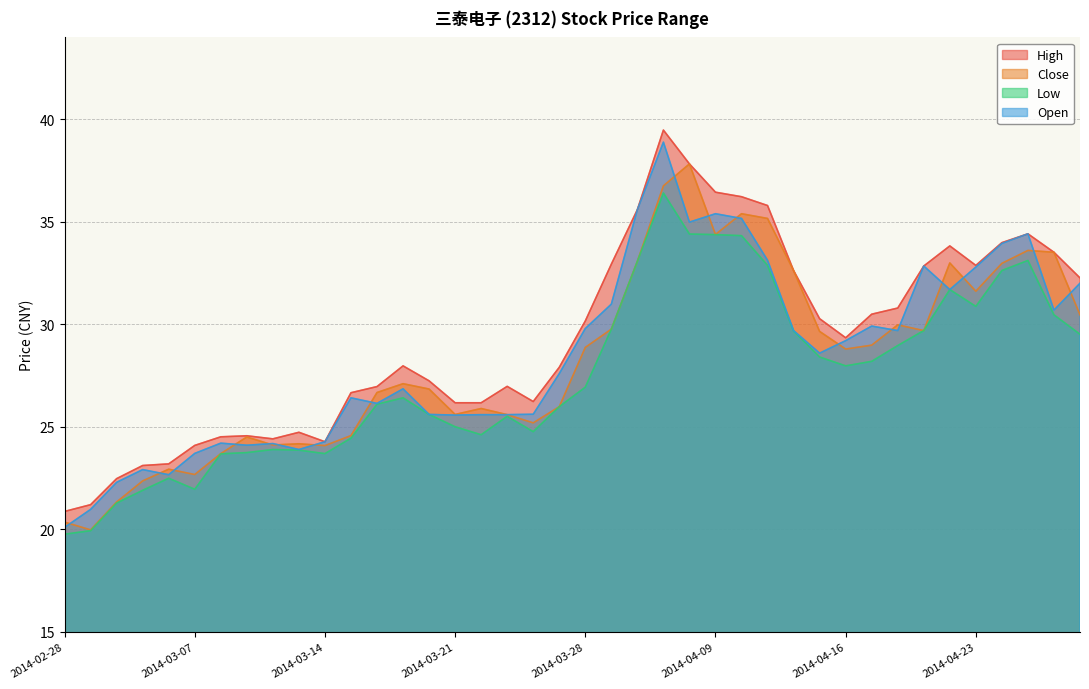

True or false: Open has more than 1 interior local peaks.

True